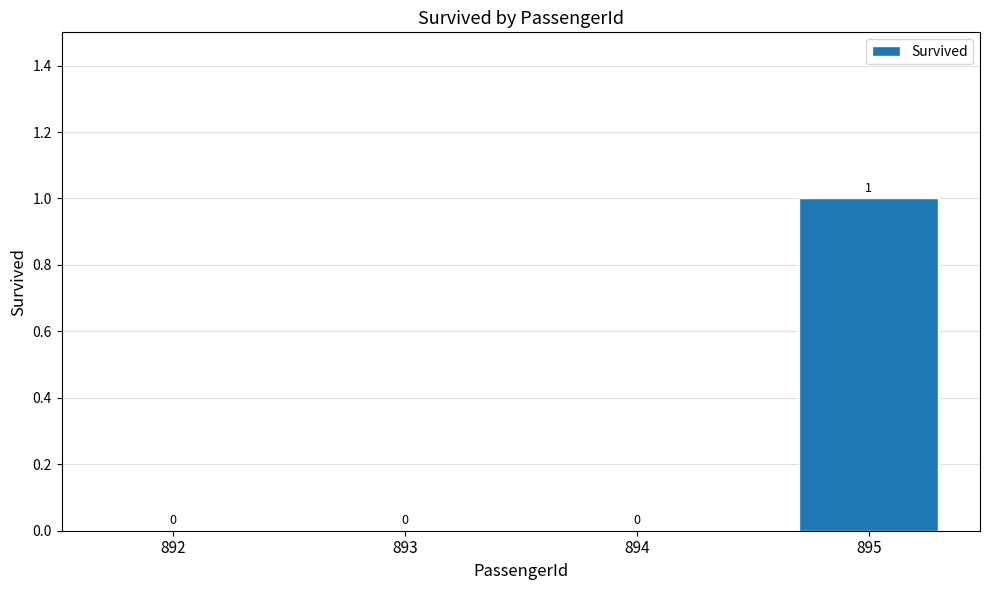

What is the change in value from 893 to 895?

+1